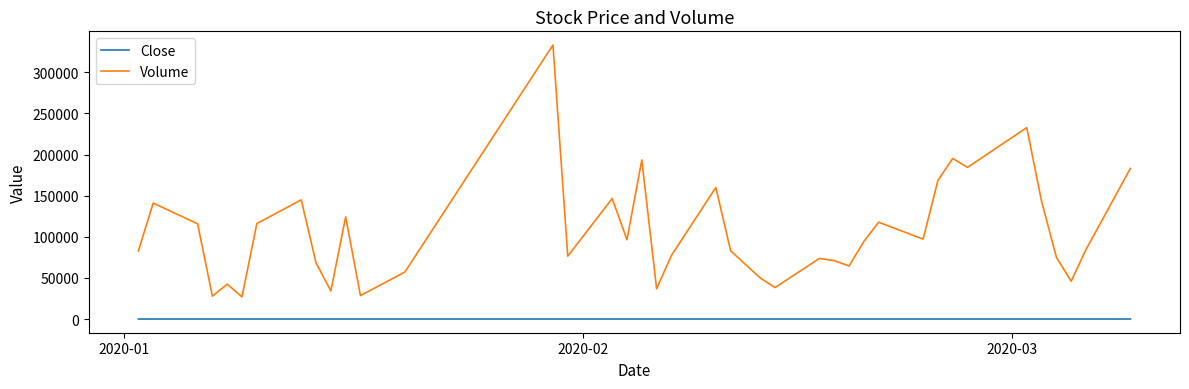

Which series has the largest range (max minus min)?

Volume